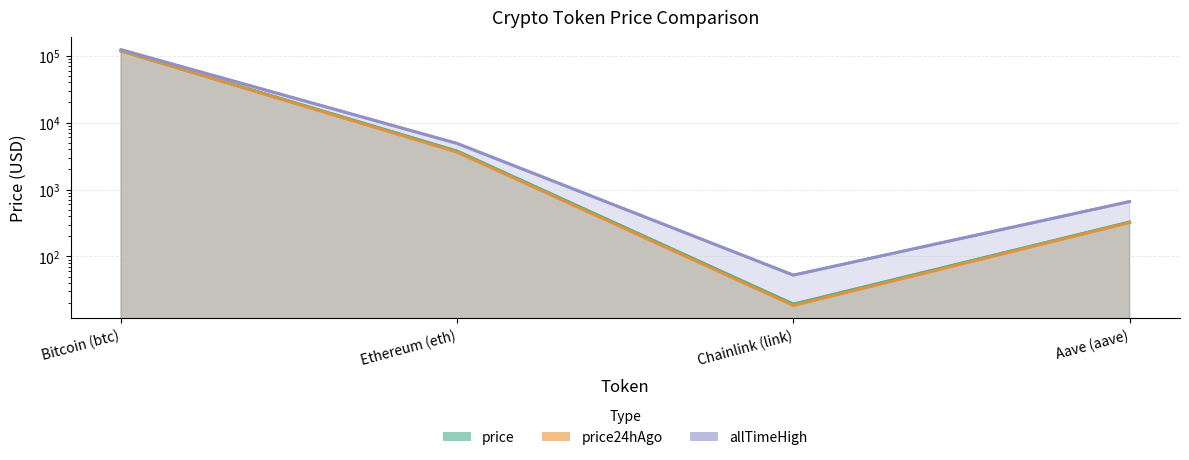

True or false: allTimeHigh and price cross at least once.

False